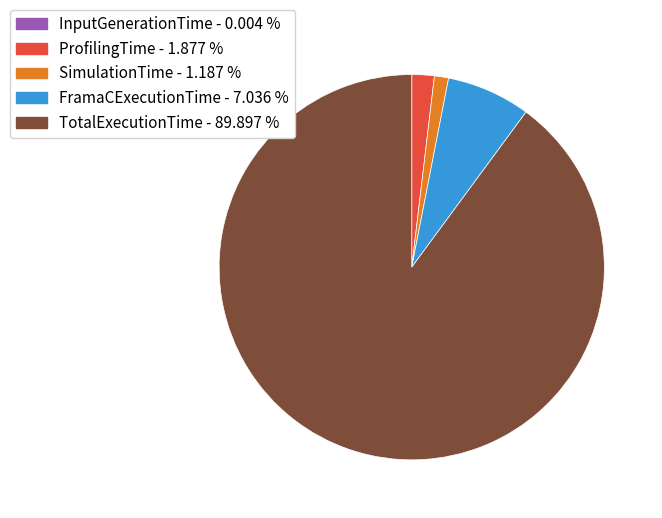

What is the largest slice in the pie chart?

TotalExecutionTime